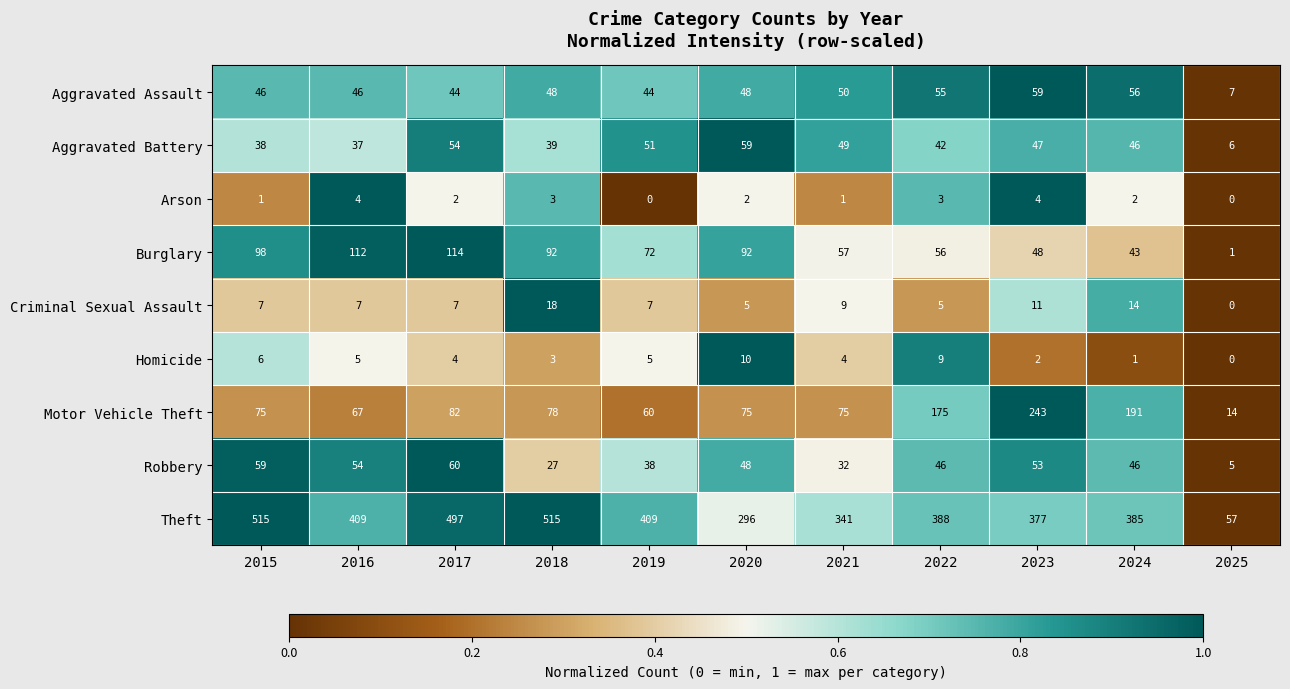

What is the sum of the Motor Vehicle Theft values at 2015 and 2025?

89